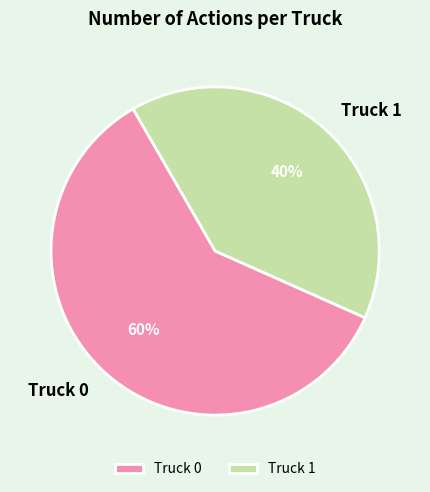

Which slice represents more than half of the pie?

Truck 0